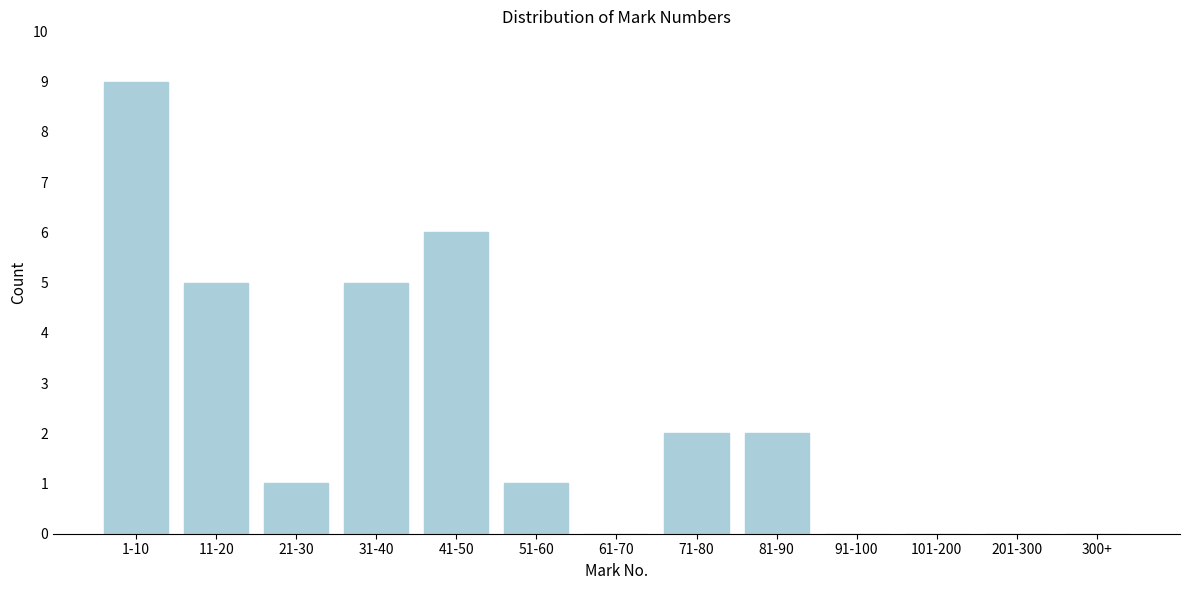

Reading right to left, extract all data points from this chart.

300+=0	201-300=0	101-200=0	91-100=0	81-90=2	71-80=2	61-70=0	51-60=1	41-50=6	31-40=5	21-30=1	11-20=5	1-10=9